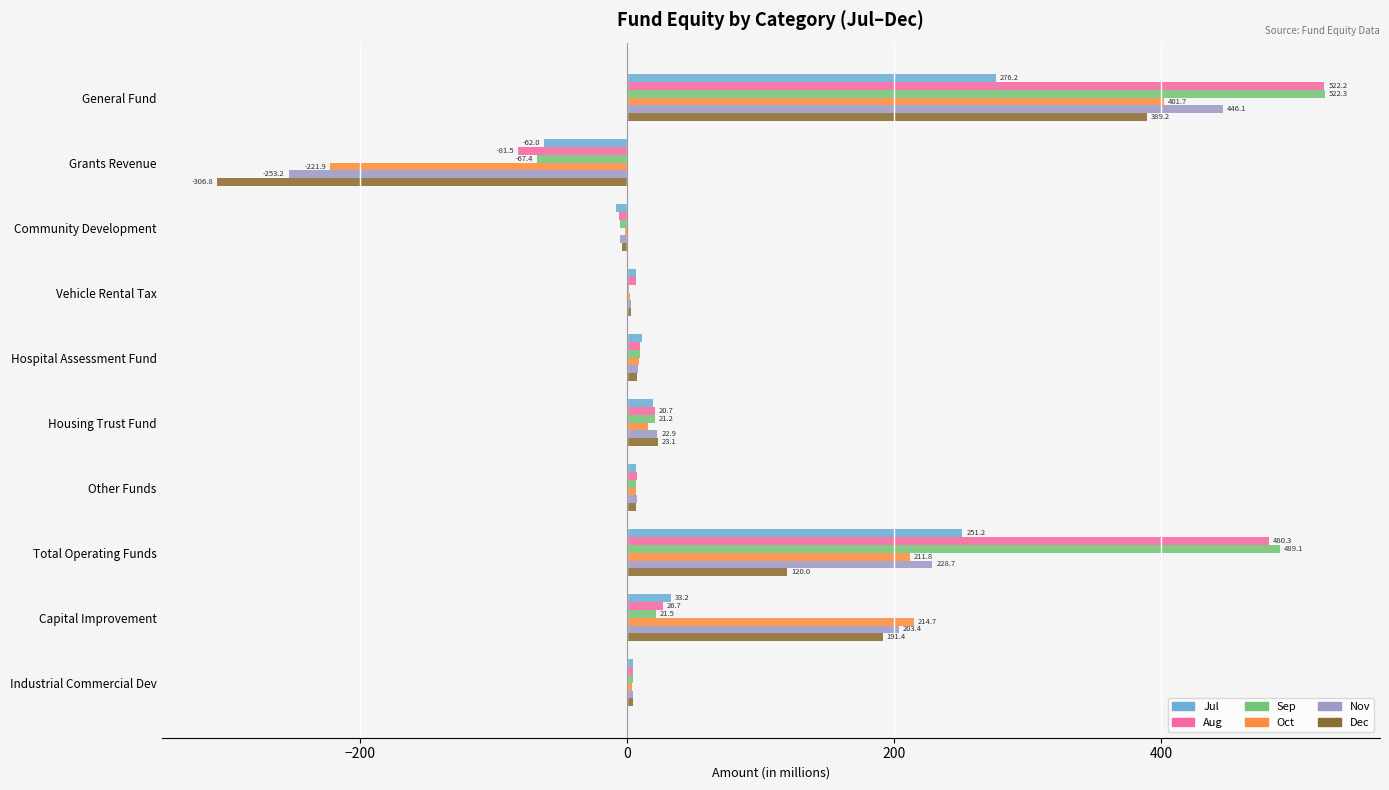

At which category is the sum across all series the highest?

General Fund